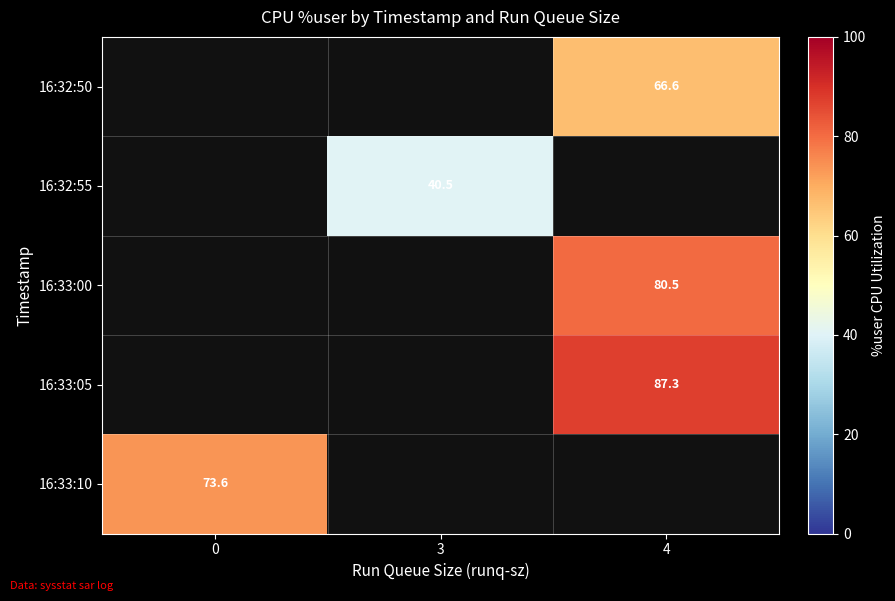

How many values in 16:33:05 are above zero?

1